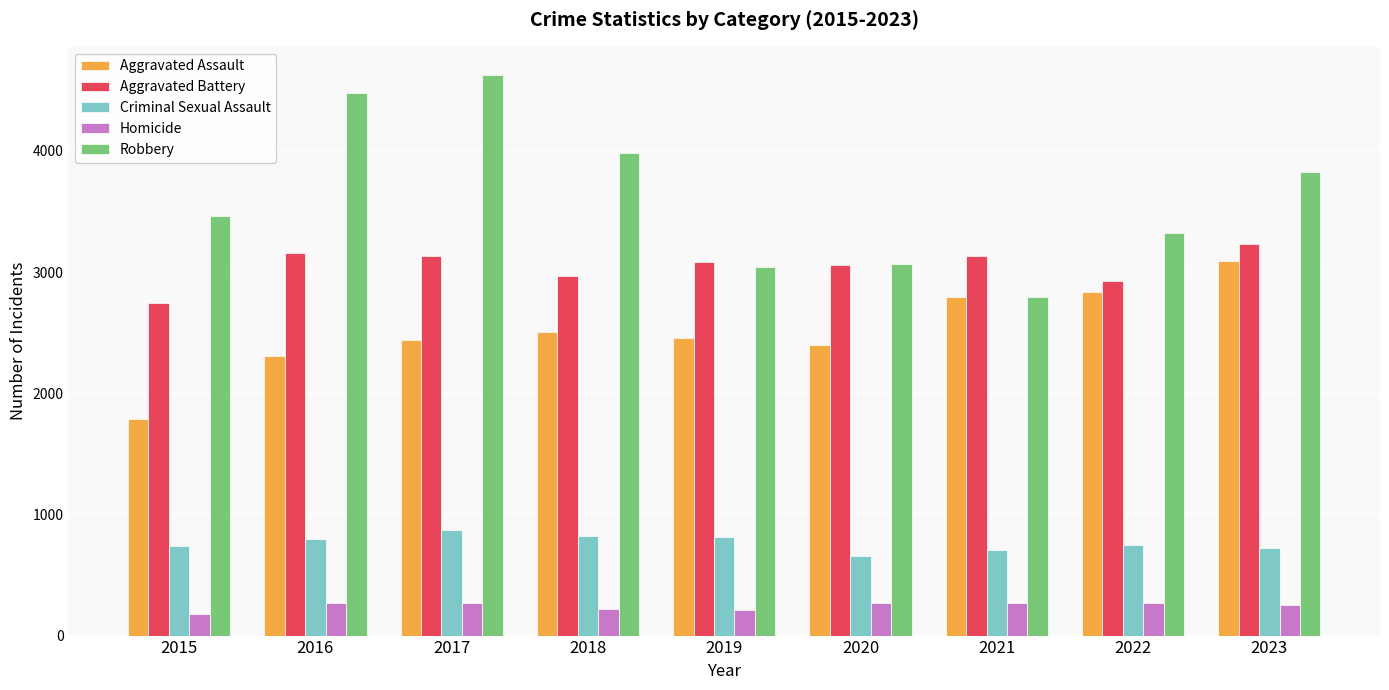

Is it true that Aggravated Assault equals 2797 at 2021?

True